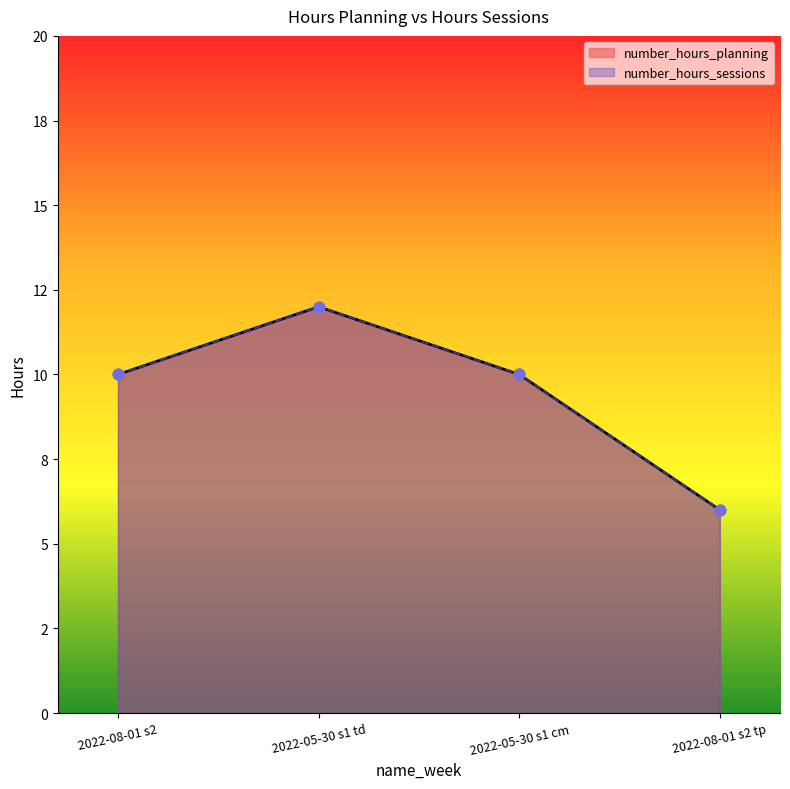

Which series reaches the maximum Y coordinate?

number_hours_planning